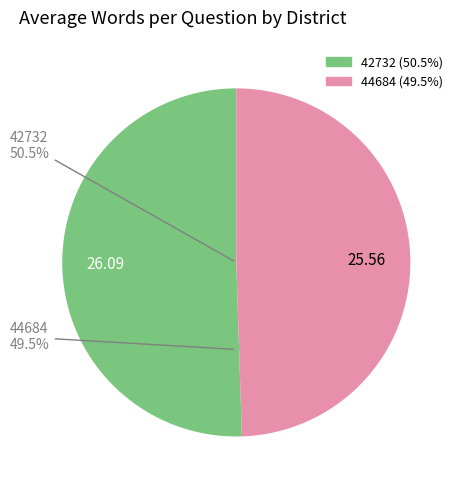

To the nearest percent, what percentage of the pie is 44684?

49%